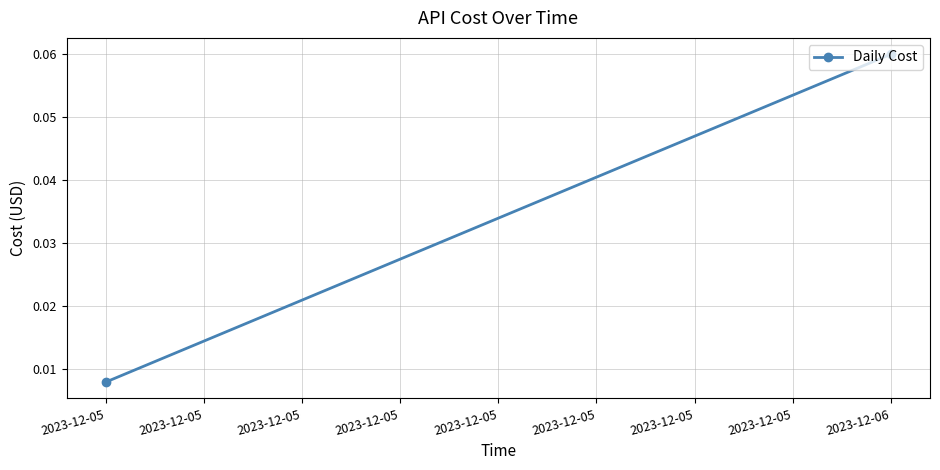

At which category does the chart reach its minimum across all series?

2023-12-05